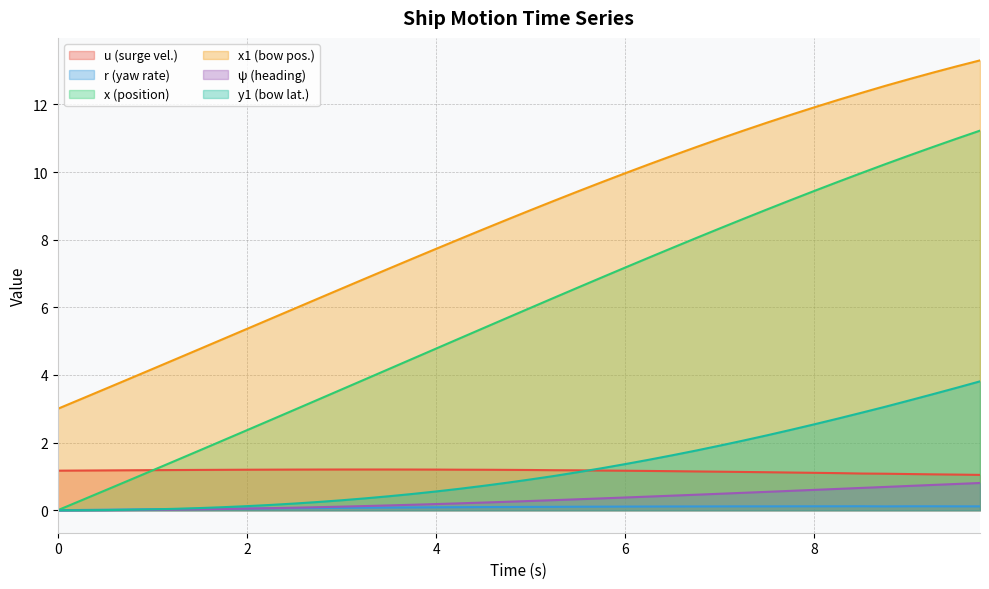

Does the chart have visible grid lines?

Yes